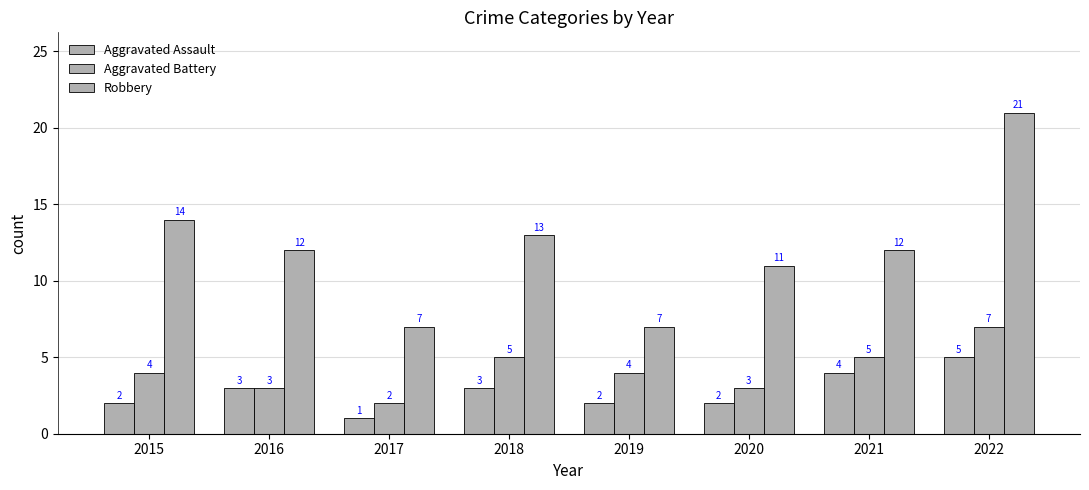

How many groups of bars are there?

8